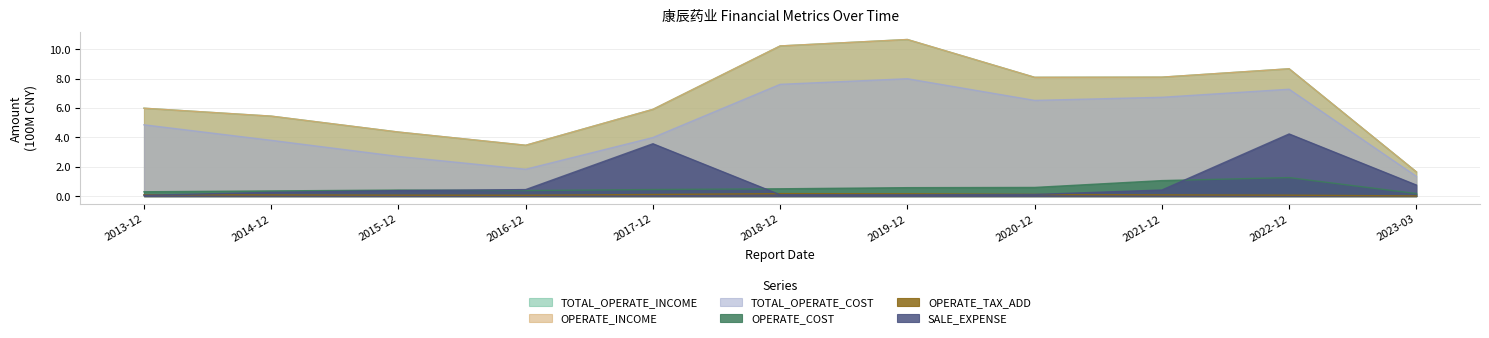

What is the label of the 8th point from the right?

2016-12